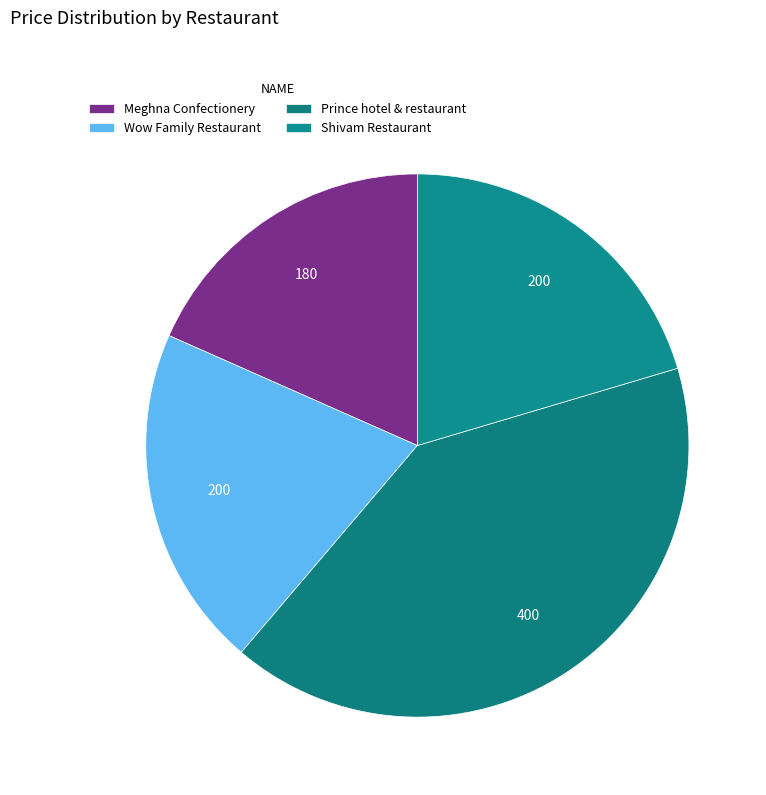

Is Wow Family Restaurant the majority of the pie?

No